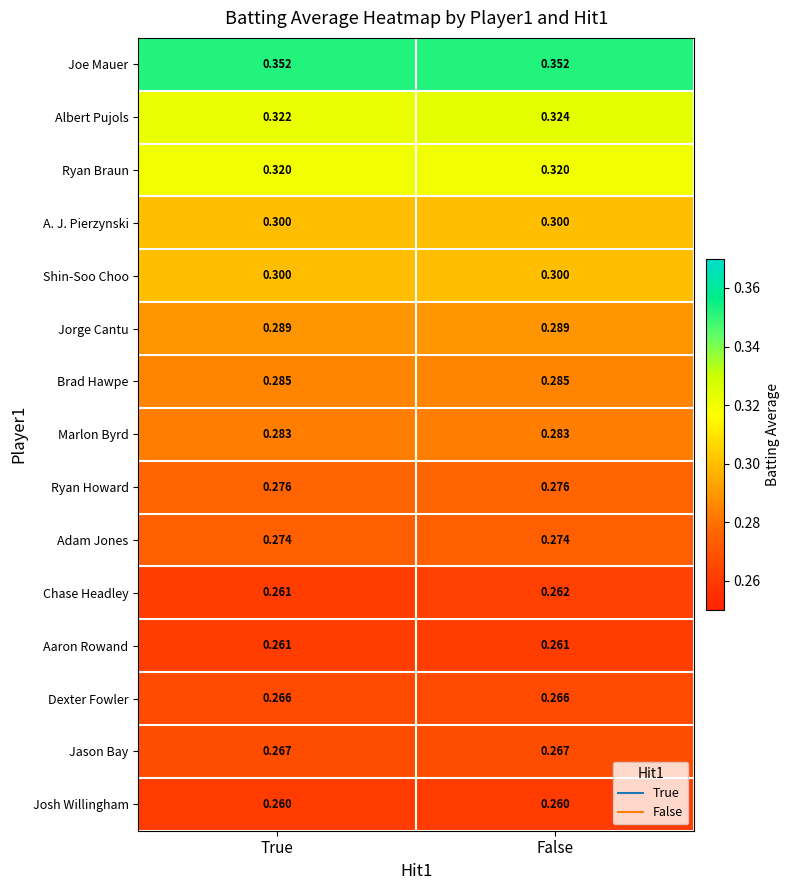

What is the smallest value displayed?

0.3